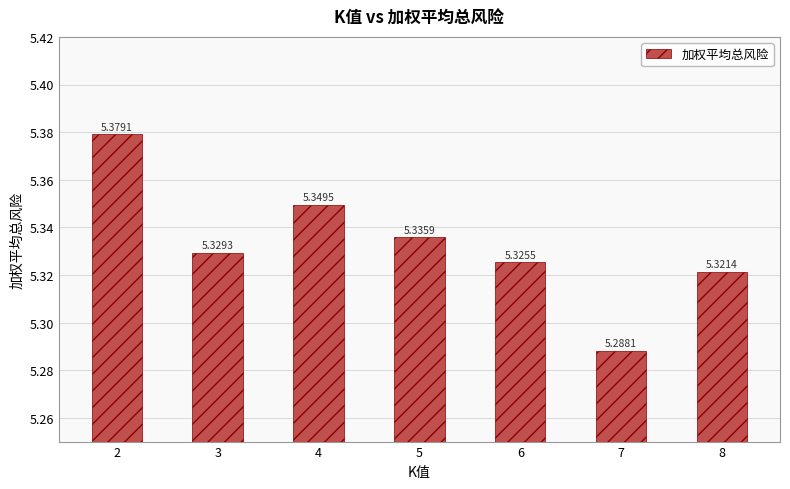

At which label is the value closest to 5?

7